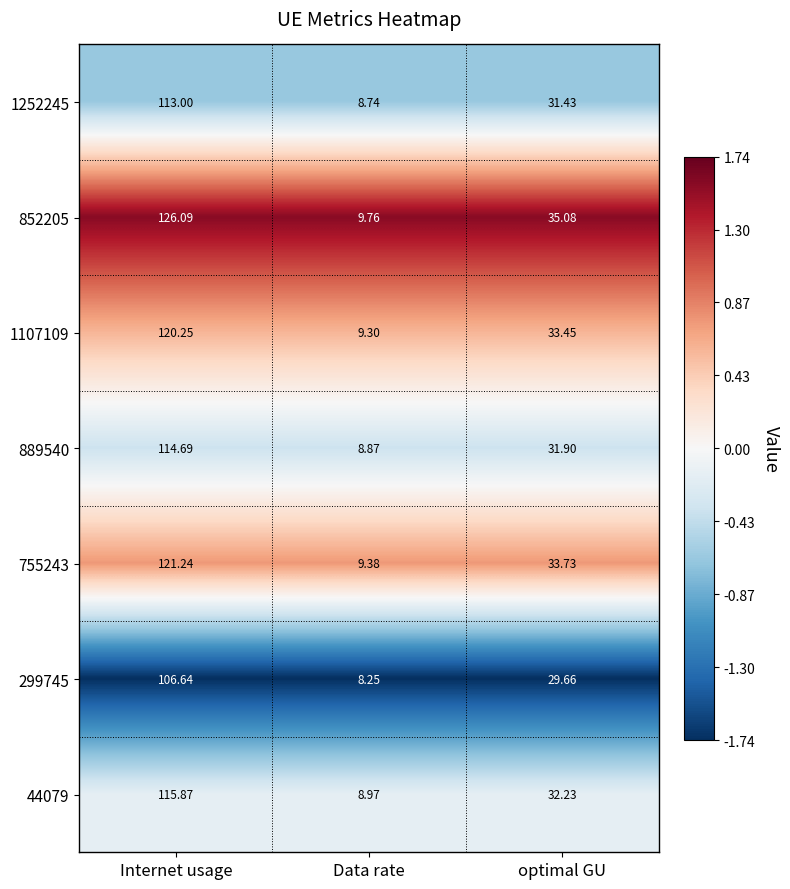

Between Data rate and optimal GU, which series saw the biggest shift?

852205